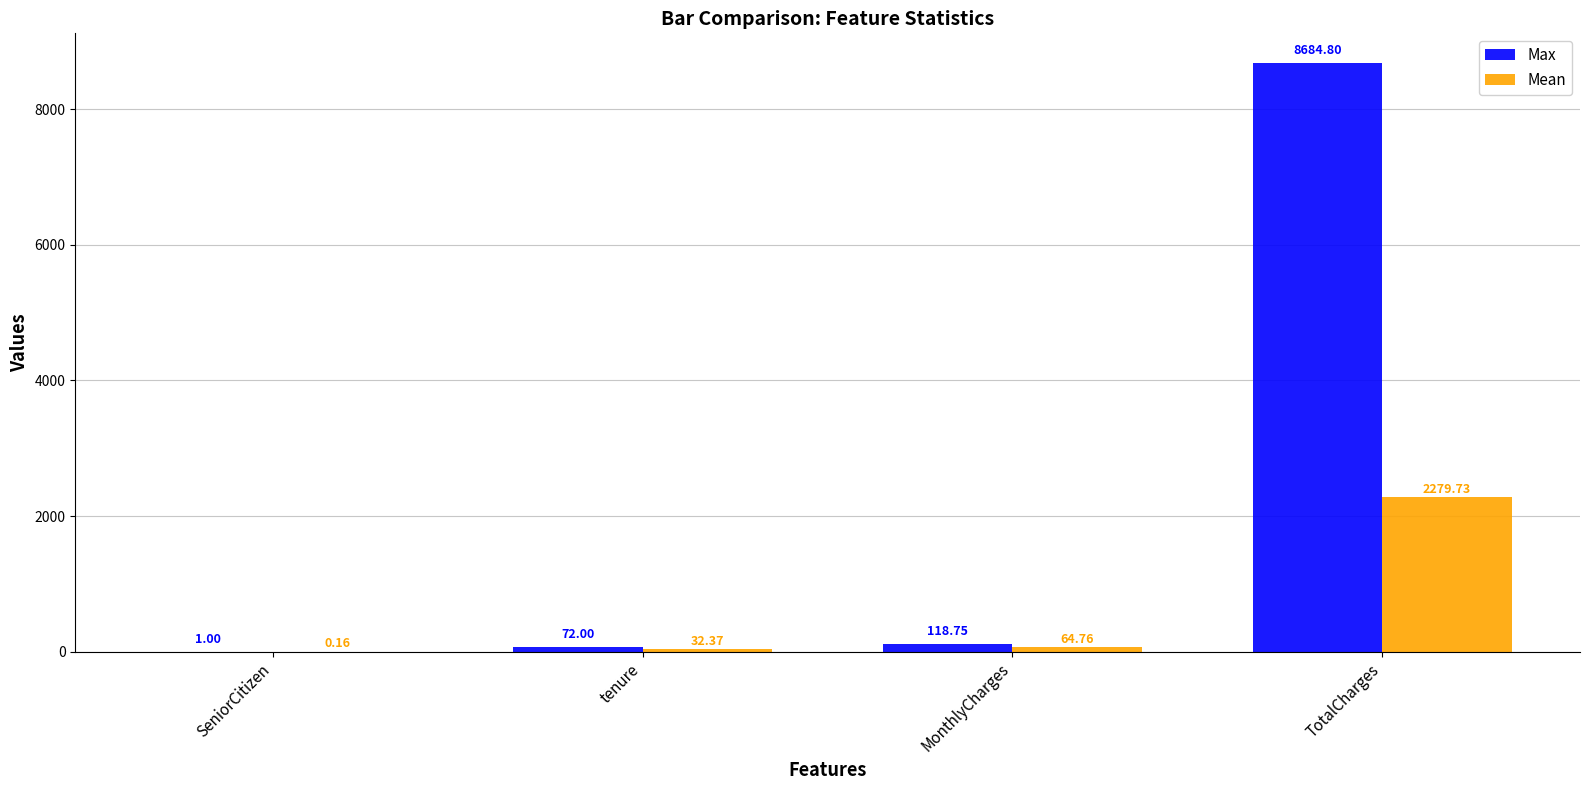

Which series has the widest spread of values?

Max